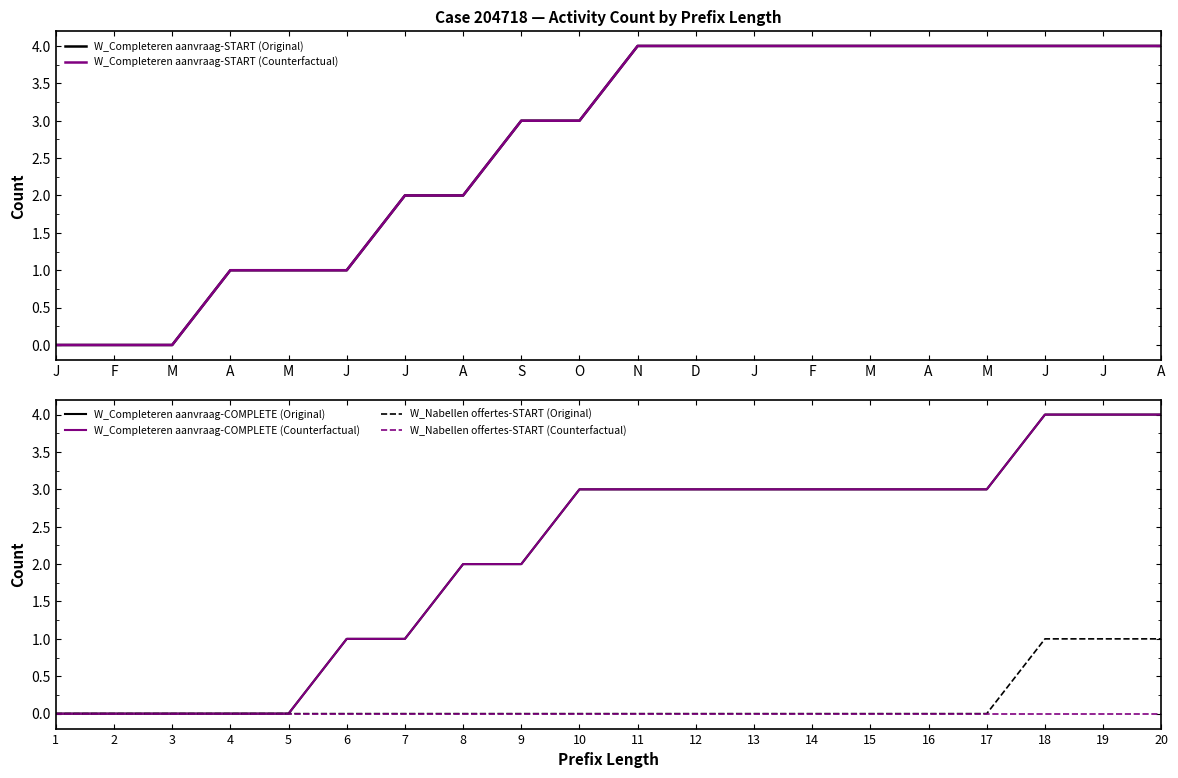

True or false: W_Completeren aanvraag-START (Original) and W_Completeren aanvraag-COMPLETE (Counterfactual) intersect in this chart.

False